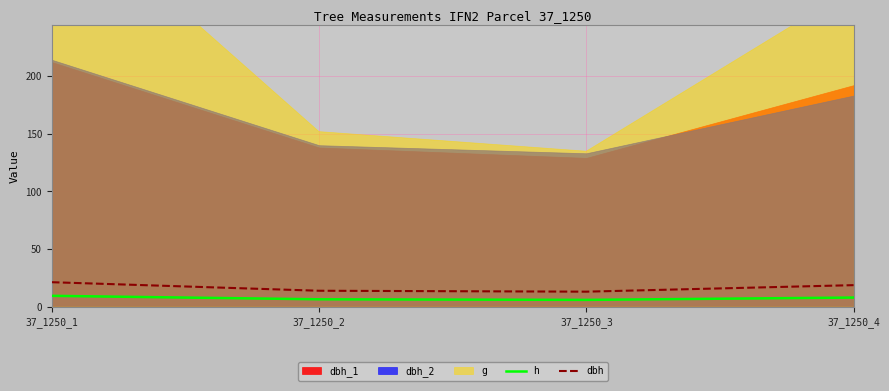

At which category does the chart reach its minimum across all series?

37_1250_3